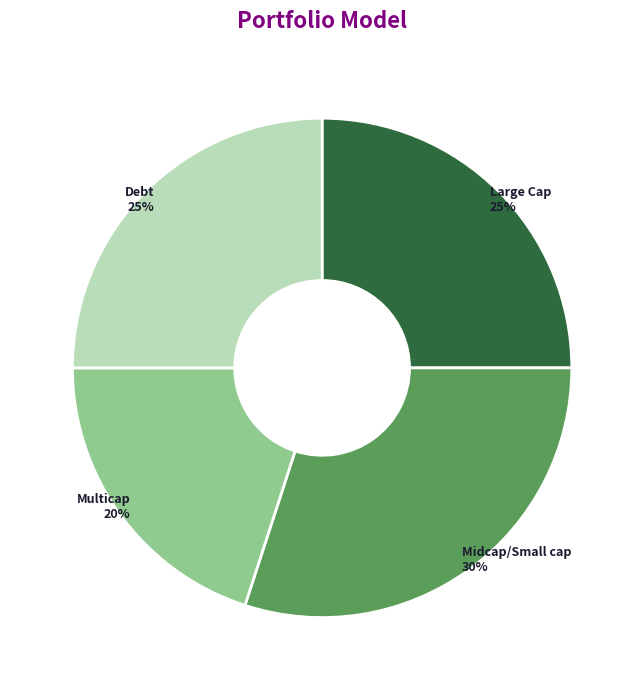

True or false: Midcap/Small cap accounts for 30% of the total.

True